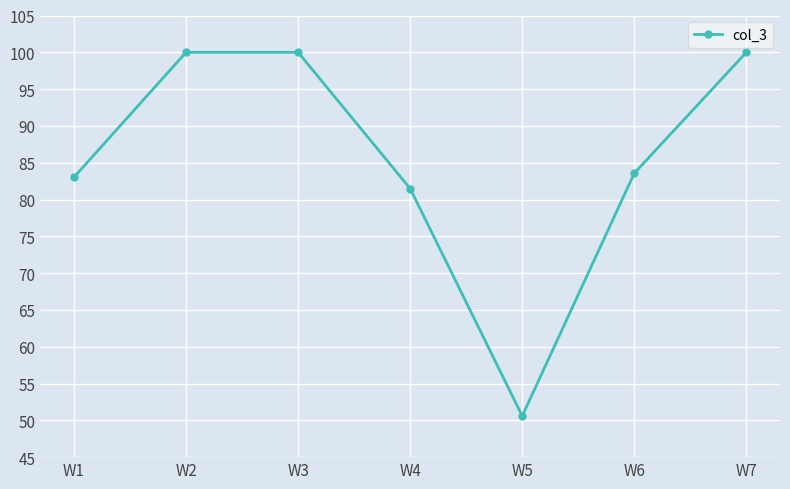

How many lines are shown in the chart?

1